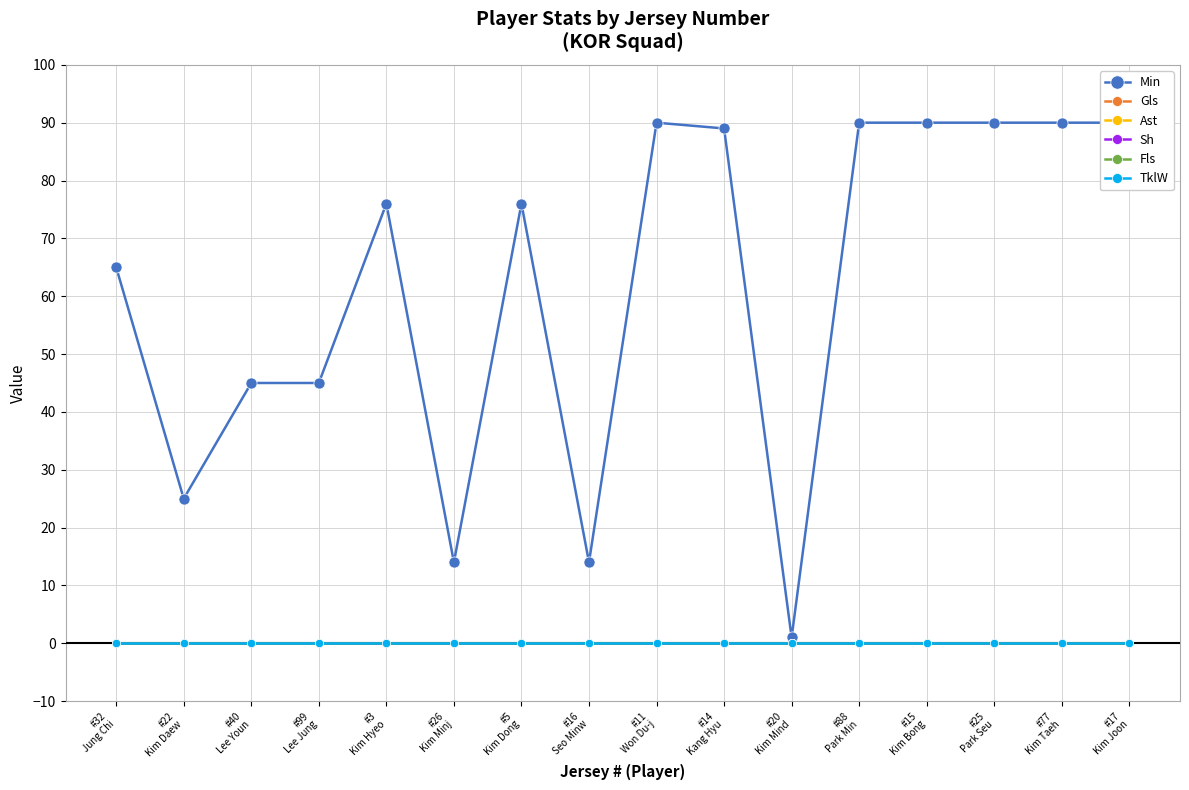

True or false: TklW and Fls intersect in this chart.

False